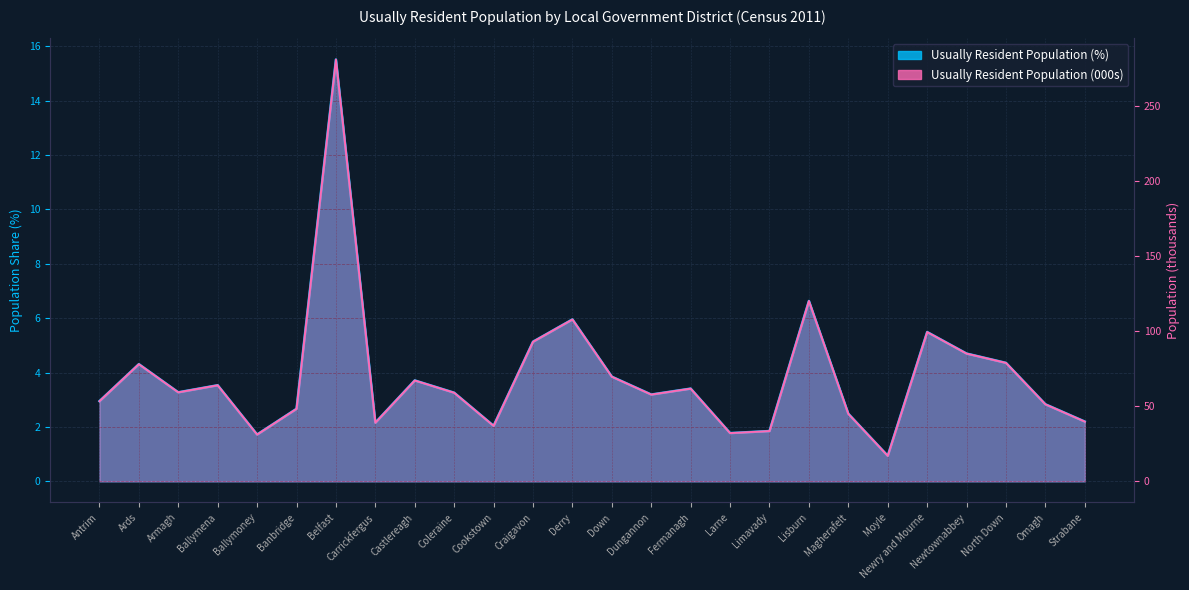

The Usually Resident Population series shows 53.1 at Larne. True or false?

False